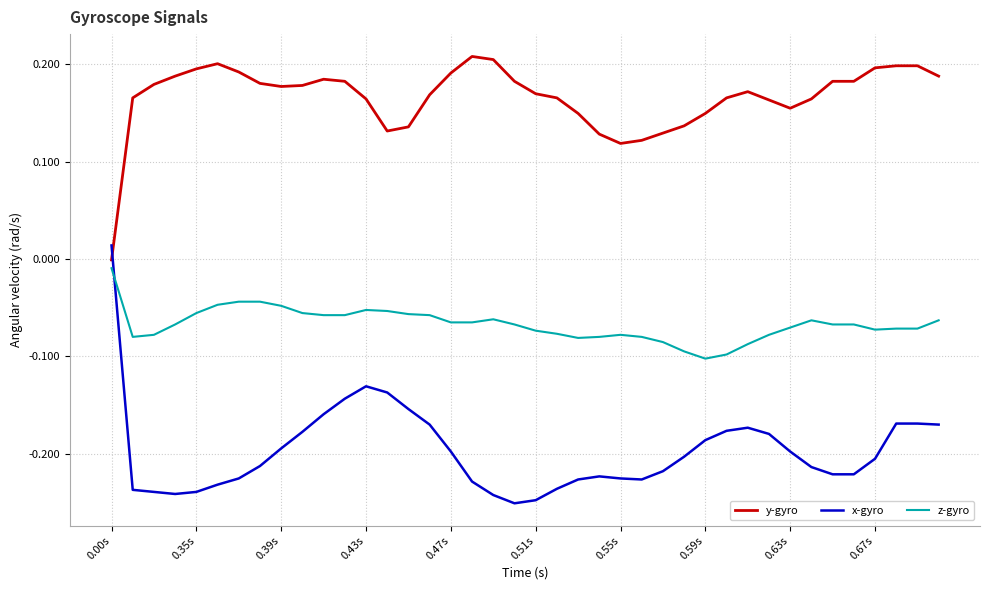

Rank the series by their average value, from lowest to highest.

x-gyro, z-gyro, y-gyro